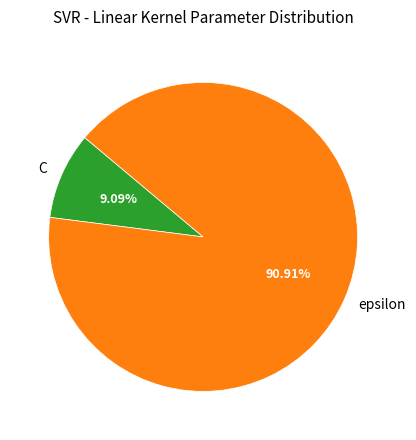

To the nearest percent, what portion does C represent?

9%